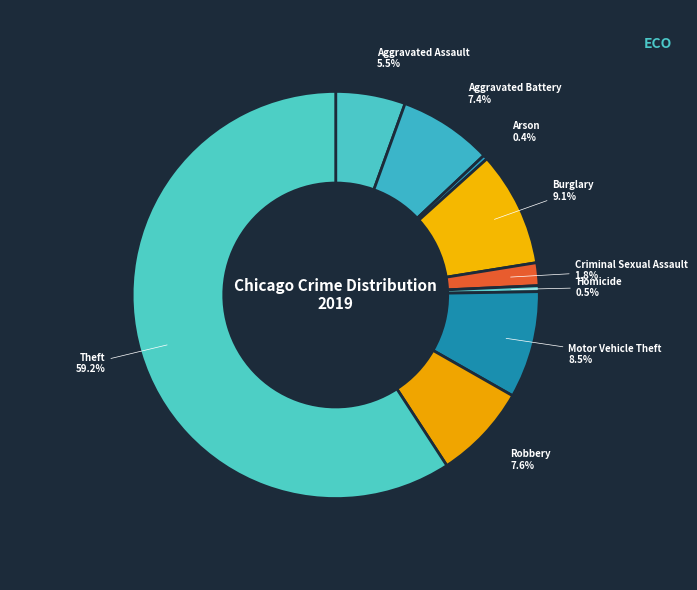

Count the number of slices in the pie.

9